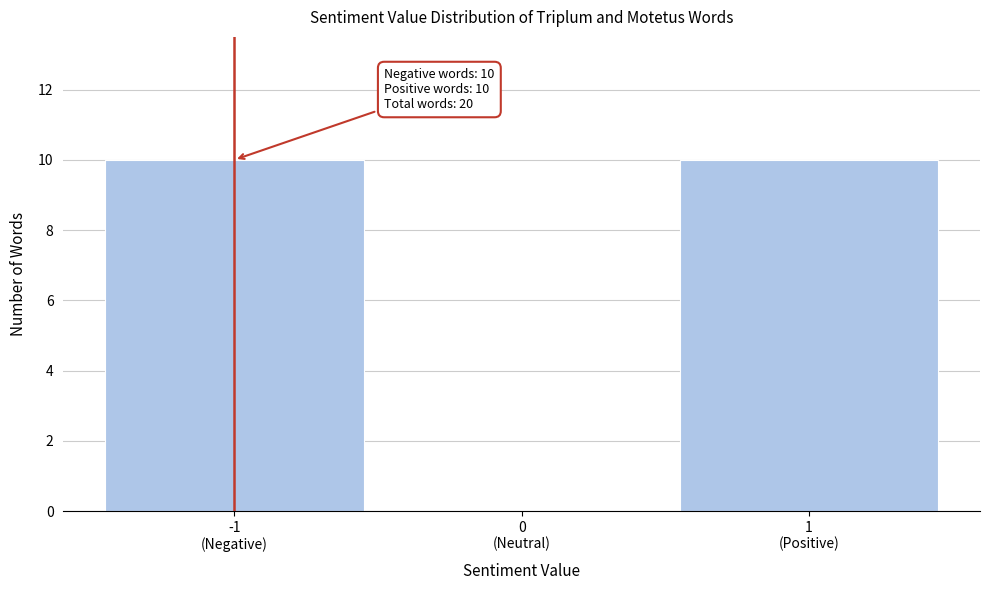

What is the maximum value shown in the chart?

10